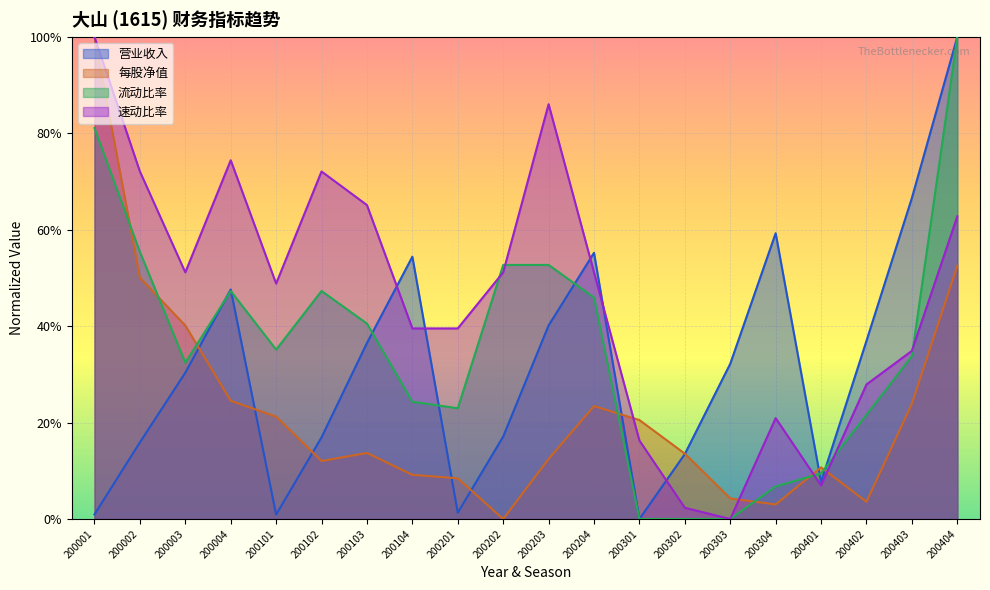

How many positive values does the 营业收入 series have?

19